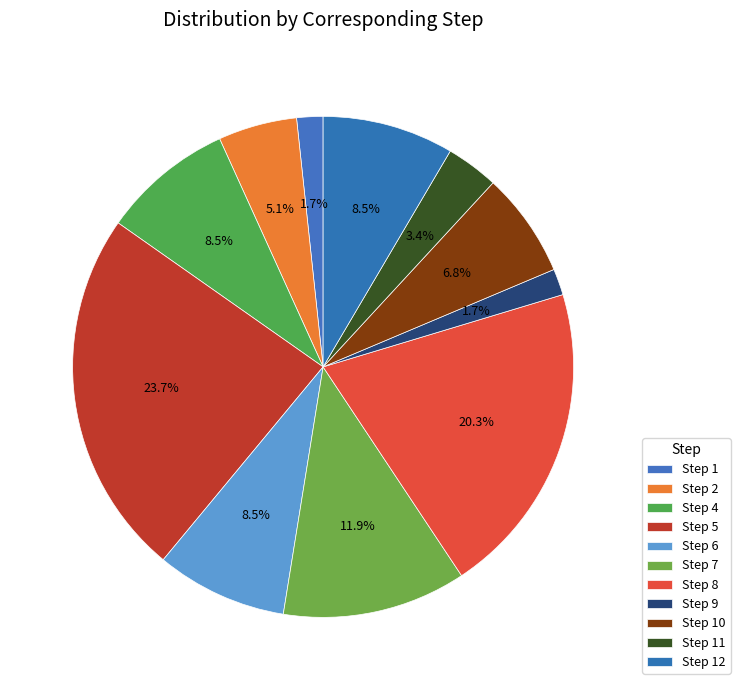

Which slice is the smallest?

Step 1